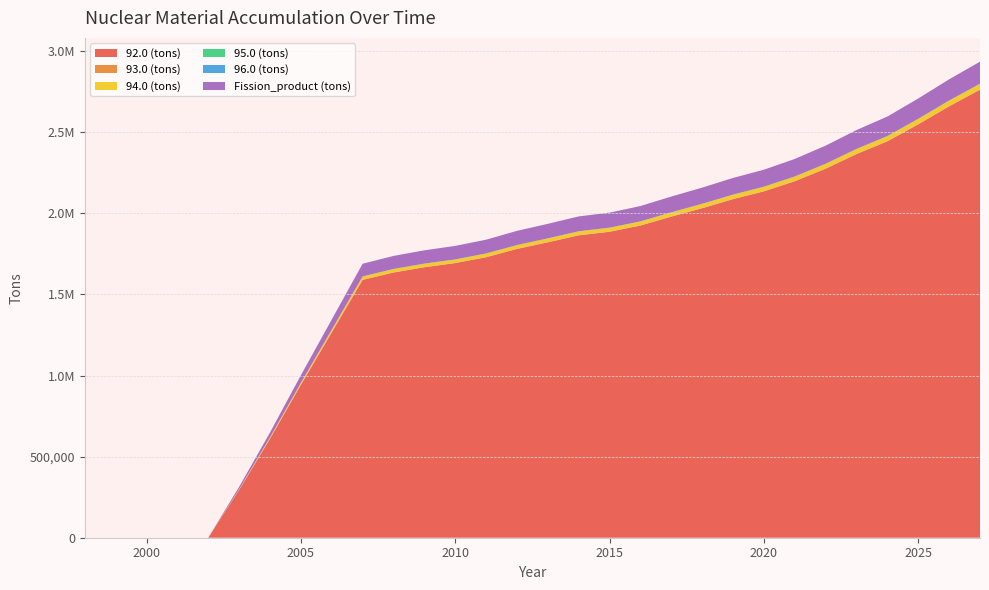

Reading left to right, list all the values displayed in this chart.

92.0 (tons): 1998=0.0	1999=0.0	2000=0.0	2001=0.0	2002=0.0	2003=294866.4	2004=610382.3	2005=942434.7	2006=1265784.9	2007=1589536.2	2008=1634909.3	2009=1667486.6	2010=1693101.4	2011=1729112.8	2012=1780319.2	2013=1821176.0	2014=1864220.4	2015=1886142.3	2016=1924459.0	2017=1979499.4	2018=2031317.1	2019=2087368.8	2020=2135305.6	2021=2197567.3	2022=2275023.6	2023=2365322.4	2024=2443625.3	2025=2548493.1	2026=2659598.3	2027=2761839.5
93.0 (tons): 1998=0.0	1999=0.0	2000=0.0	2001=0.0	2002=0.0	2003=215.3	2004=422.9	2005=641.0	2006=851.7	2007=1063.4	2008=1094.4	2009=1116.3	2010=1133.7	2011=1157.4	2012=1192.0	2013=1219.2	2014=1248.1	2015=1261.5	2016=1288.0	2017=1326.4	2018=1360.5	2019=1398.2	2020=1428.0	2021=1471.2	2022=1525.4	2023=1585.6	2024=1636.9	2025=1706.0	2026=1781.6	2027=1851.4
94.0 (tons): 1998=0.0	1999=0.0	2000=0.0	2001=0.0	2002=0.0	2003=3684.9	2004=7634.1	2005=11766.8	2006=15766.3	2007=19745.2	2008=20306.0	2009=20711.1	2010=21032.2	2011=21479.7	2012=22114.5	2013=22622.3	2014=23157.1	2015=23428.4	2016=23902.3	2017=24588.5	2018=25235.1	2019=25933.7	2020=26524.6	2021=27294.1	2022=28261.3	2023=29388.5	2024=30364.3	2025=31660.5	2026=33036.7	2027=34311.1
95.0 (tons): 1998=0.0	1999=0.0	2000=0.0	2001=0.0	2002=0.0	2003=76.3	2004=184.0	2005=322.3	2006=485.1	2007=672.4	2008=693.6	2009=706.8	2010=714.2	2011=730.0	2012=752.4	2013=769.6	2014=787.5	2015=799.6	2016=816.9	2017=835.3	2018=855.0	2019=876.1	2020=904.3	2021=932.4	2022=956.5	2023=989.3	2024=1020.8	2025=1073.4	2026=1122.6	2027=1159.4
96.0 (tons): 1998=0.0	1999=0.0	2000=0.0	2001=0.0	2002=0.0	2003=37.0	2004=69.5	2005=101.5	2006=130.5	2007=158.7	2008=163.3	2009=166.6	2010=169.4	2011=172.9	2012=178.0	2013=182.1	2014=186.4	2015=188.1	2016=192.1	2017=198.3	2018=203.5	2019=209.3	2020=213.0	2021=219.5	2022=228.4	2023=237.7	2024=245.3	2025=255.0	2026=266.3	2027=277.3
Fission_product (tons): 1998=0.0	1999=0.0	2000=0.0	2001=0.0	2002=0.0	2003=14559.0	2004=30045.0	2005=46313.0	2006=62132.3	2007=77966.2	2008=80192.8	2009=81792.2	2010=83051.6	2011=84815.8	2012=87328.4	2013=89332.2	2014=91443.9	2015=92512.9	2016=94394.2	2017=97103.5	2018=99644.9	2019=102395.6	2020=104733.8	2021=107791.9	2022=111606.4	2023=116038.9	2024=119875.3	2025=125009.5	2026=130462.9	2027=135487.7